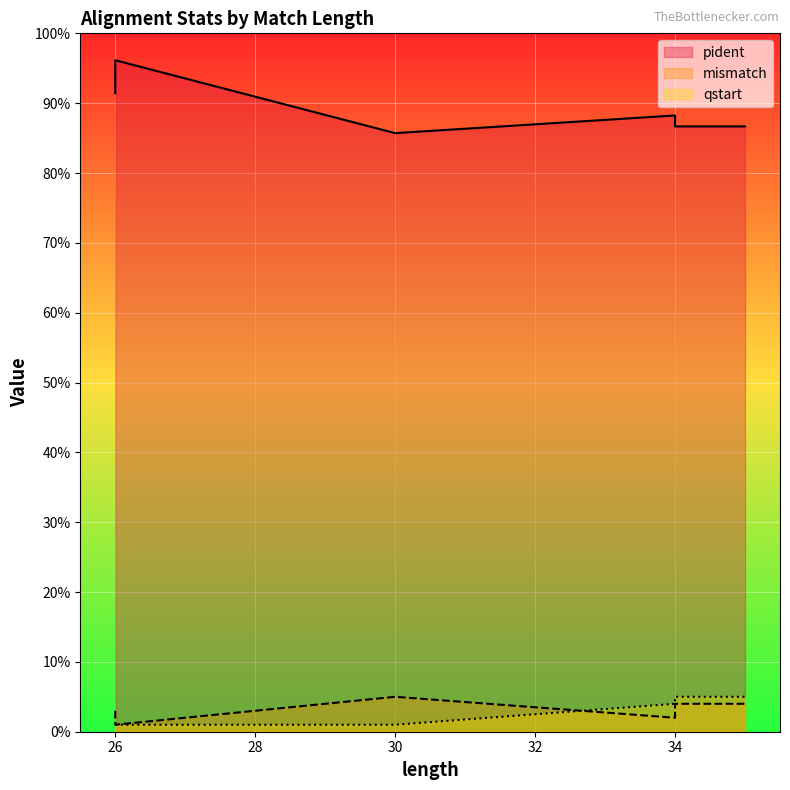

At how many categories does at least one series exceed 75?

13